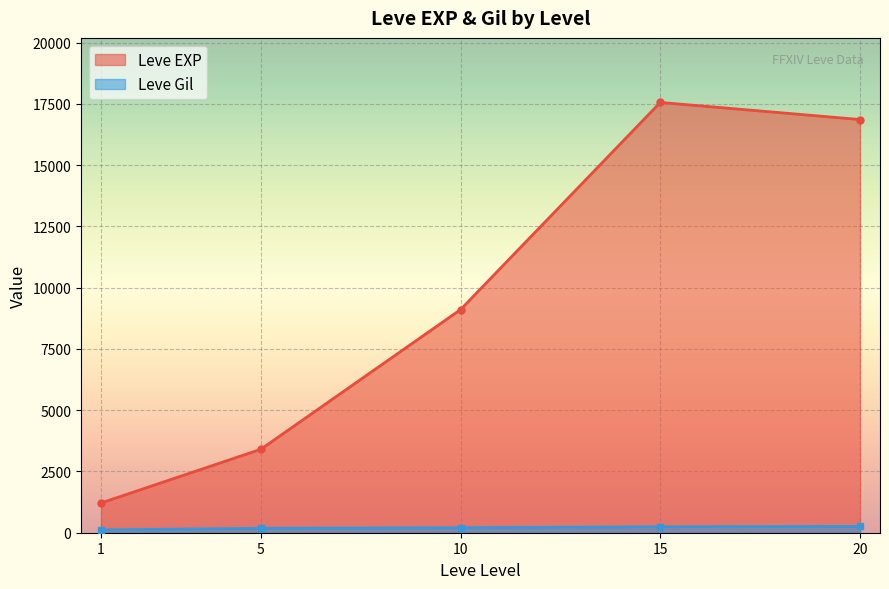

What is the greatest value displayed?

17563.3